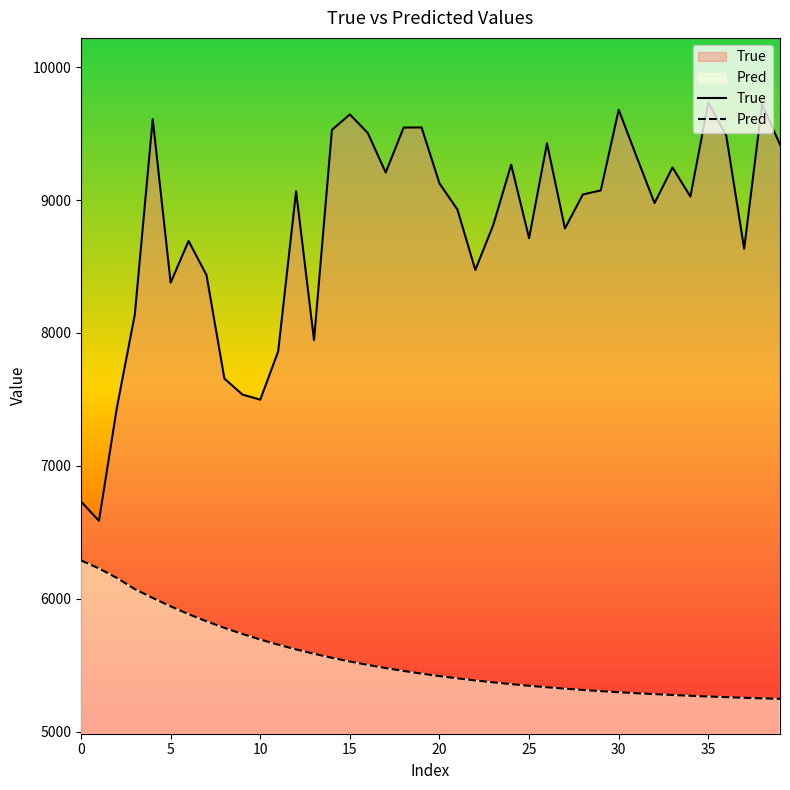

What is the label of the 16th point from the right?

24